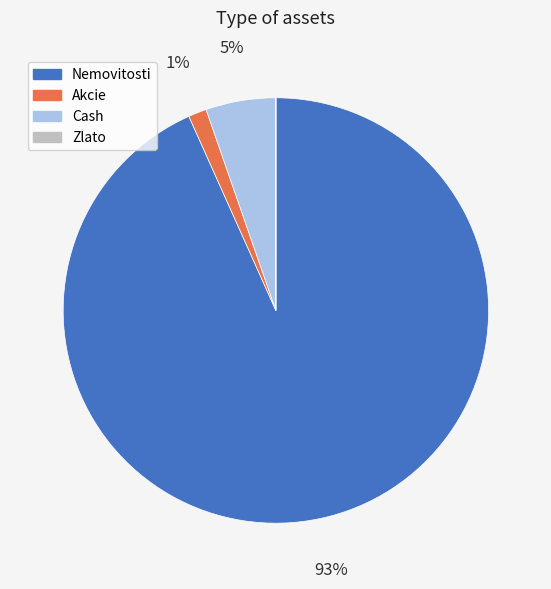

To the nearest percent, what is the combined percentage of Cash and Nemovitosti?

99%